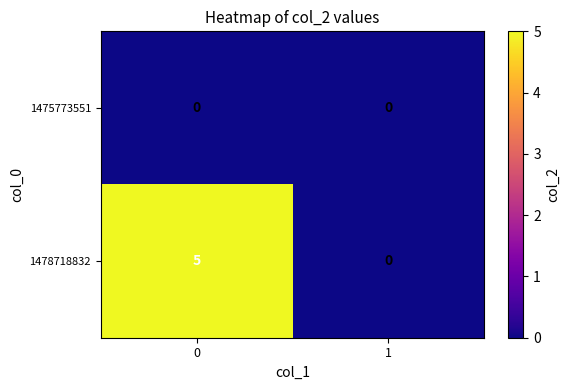

Reading left to right, extract all data points from this chart.

1475773551: 0	0
1478718832: 5	0